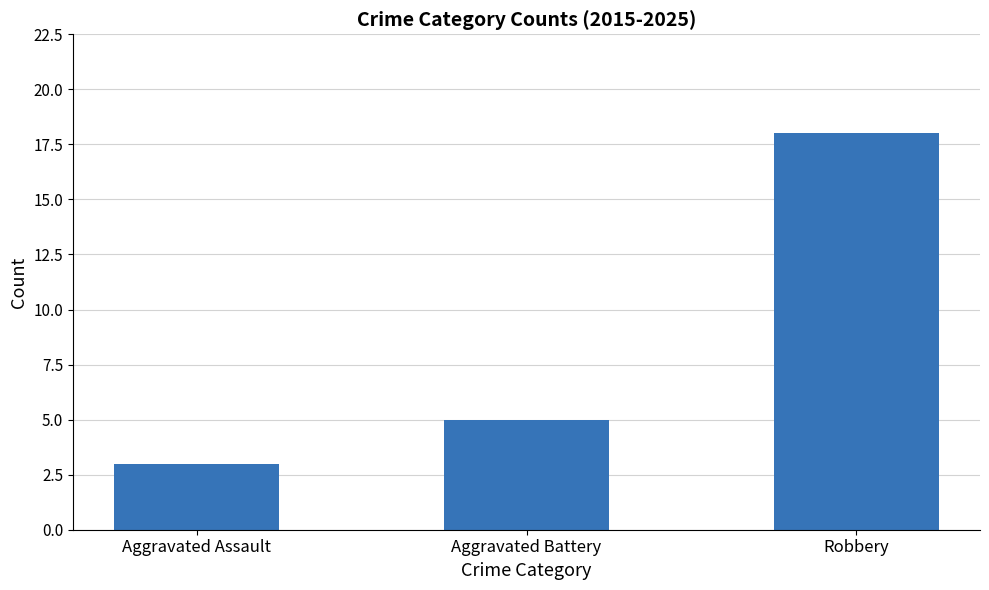

What position from the right is Aggravated Battery?

2